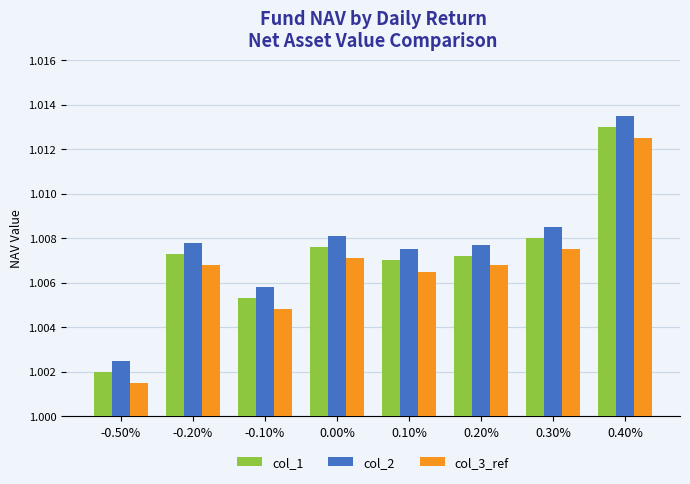

Which label corresponds to the largest value in the chart?

0.40%